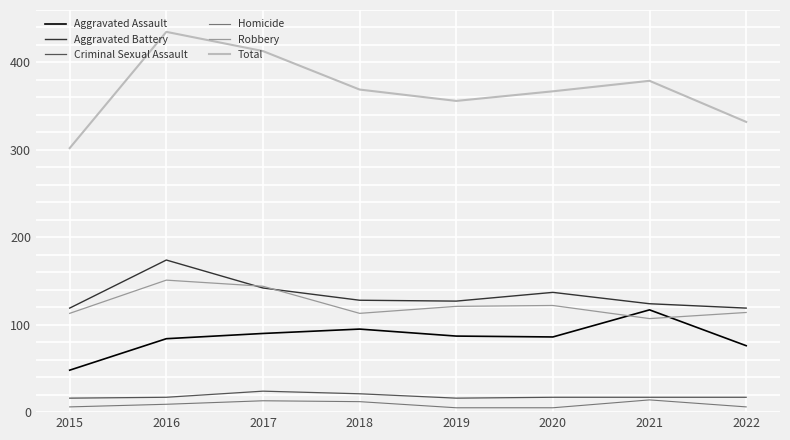

The Aggravated Battery series shows 142 at 2017. True or false?

True